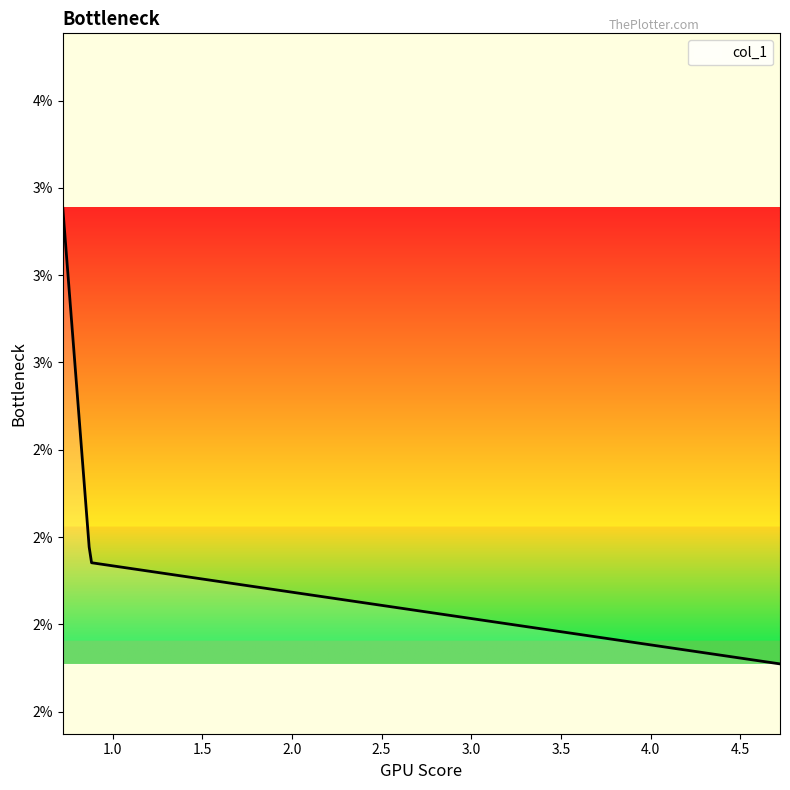

Which category has the lowest value across all series?

4.720907029